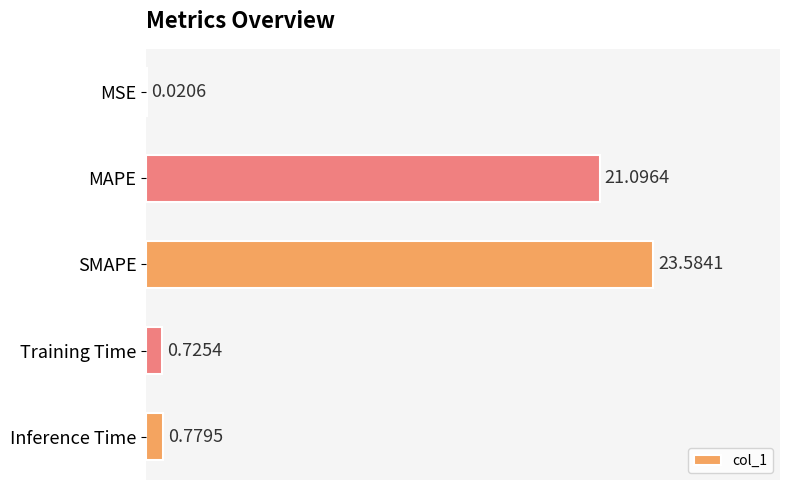

What is the sum of the values at MSE and MAPE?

21.1